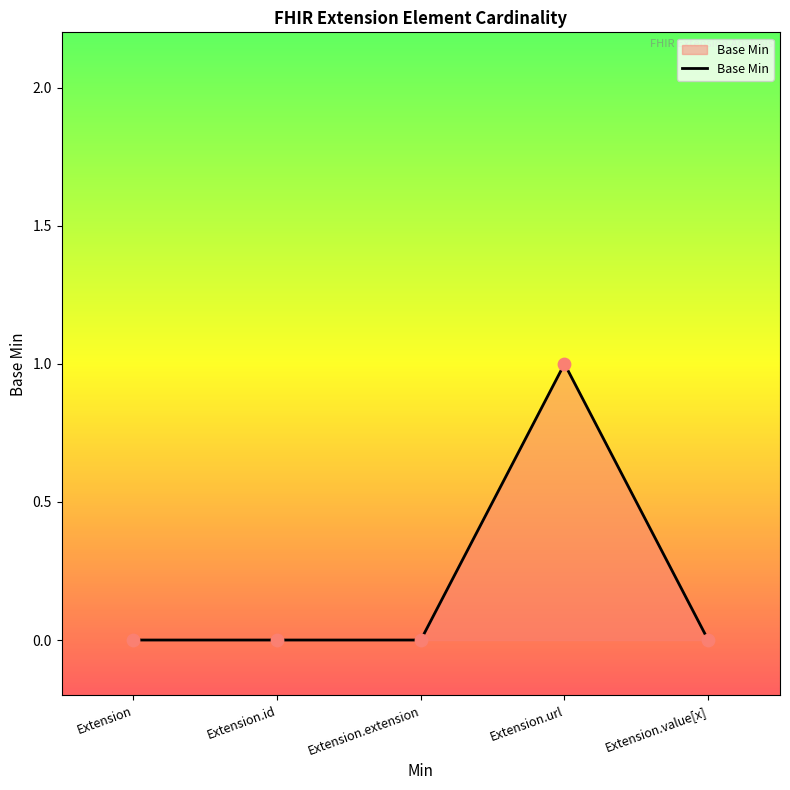

Which has a higher value, Extension.url or Extension?

Extension.url